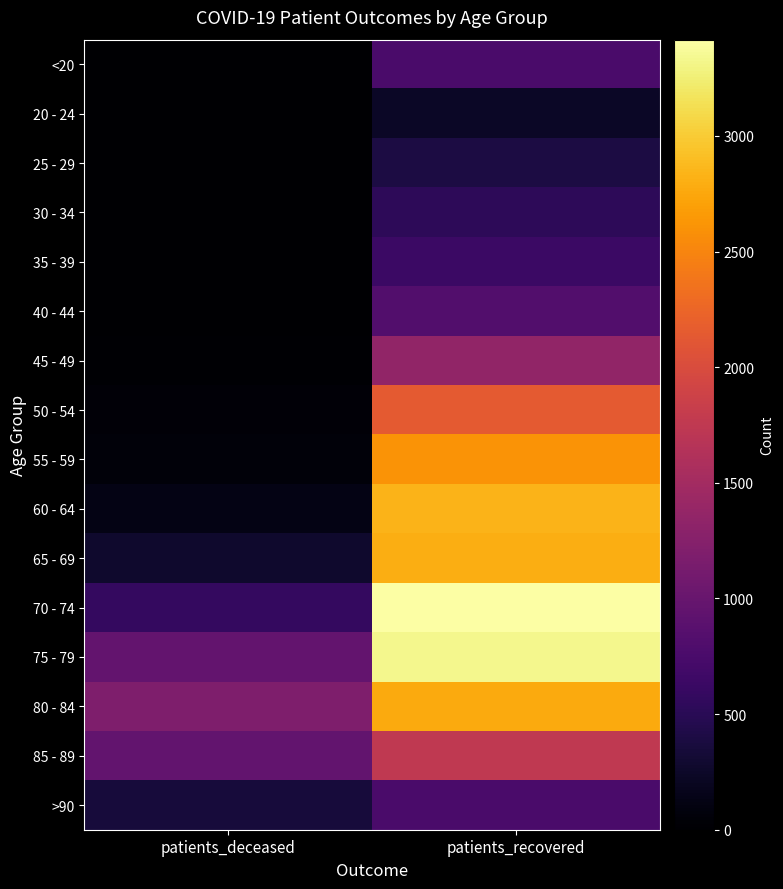

Reading right to left, what are all the values shown in this chart?

<20: patients_recovered=754	patients_deceased=4
20 - 24: patients_recovered=235	patients_deceased=0
25 - 29: patients_recovered=396	patients_deceased=3
30 - 34: patients_recovered=532	patients_deceased=4
35 - 39: patients_recovered=633	patients_deceased=9
40 - 44: patients_recovered=825	patients_deceased=5
45 - 49: patients_recovered=1349	patients_deceased=19
50 - 54: patients_recovered=2139	patients_deceased=47
55 - 59: patients_recovered=2614	patients_deceased=64
60 - 64: patients_recovered=2838	patients_deceased=131
65 - 69: patients_recovered=2802	patients_deceased=274
70 - 74: patients_recovered=3416	patients_deceased=581
75 - 79: patients_recovered=3324	patients_deceased=971
80 - 84: patients_recovered=2769	patients_deceased=1196
85 - 89: patients_recovered=1749	patients_deceased=954
>90: patients_recovered=749	patients_deceased=357